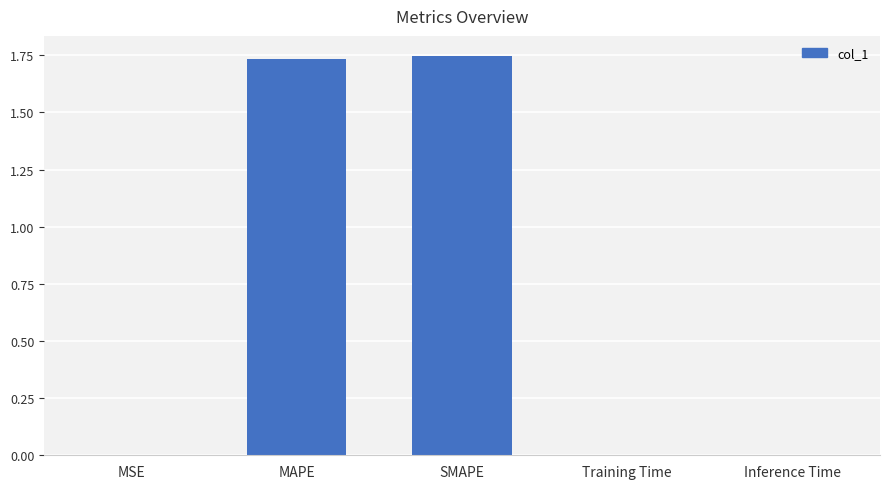

Are the bars grouped side by side (vs. stacked)?

No